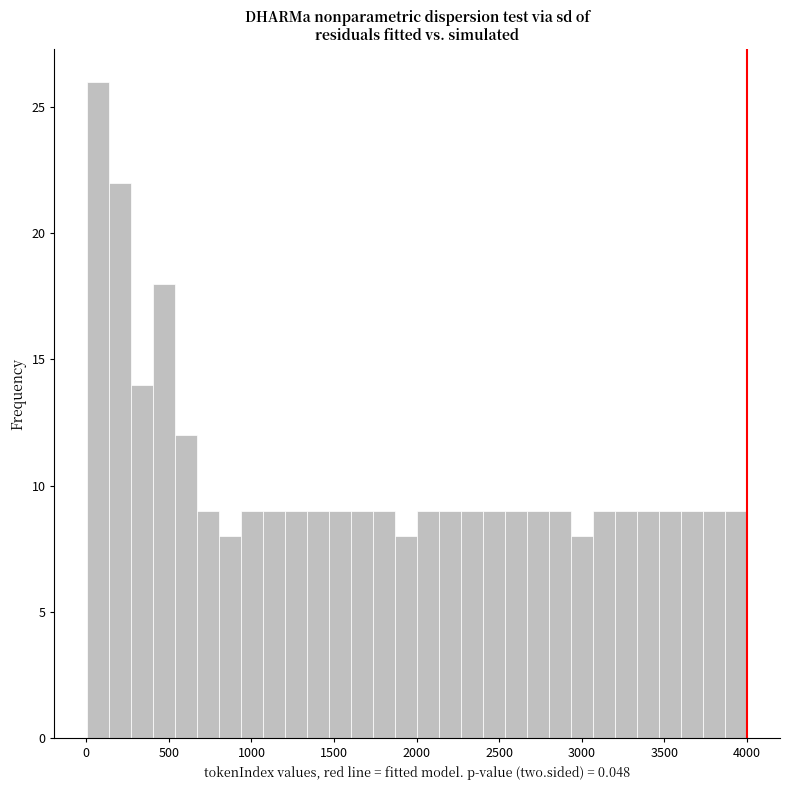

Around what value on the x-axis is the tallest bar? Give the approximate position of its centre, as read against the axis.

50